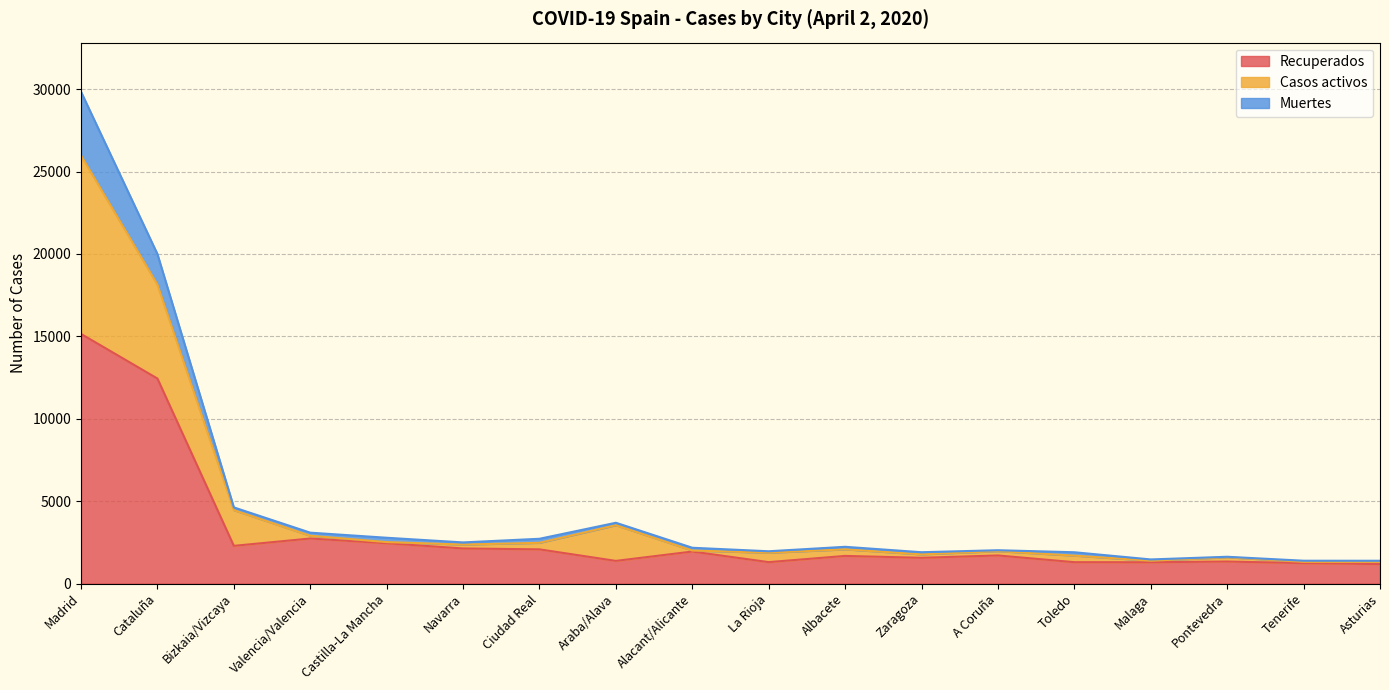

Which category has the highest value in the Casos activos series?

Madrid